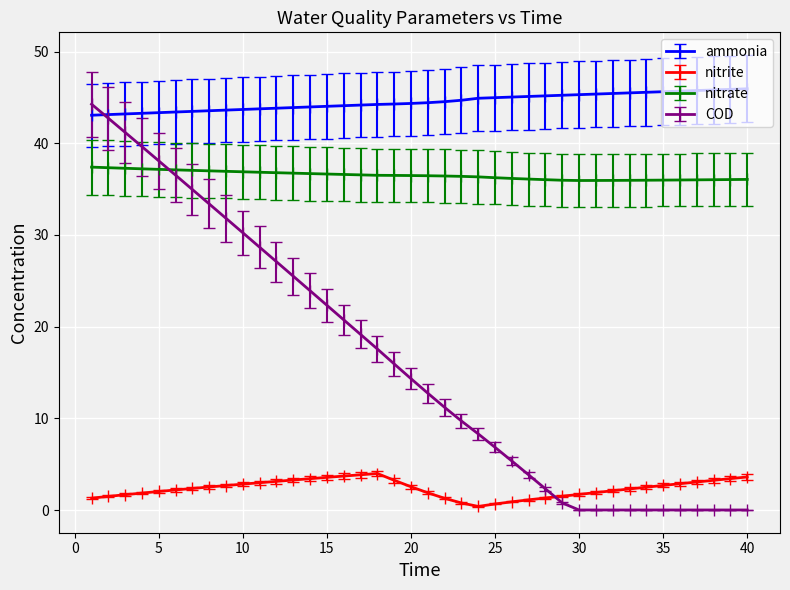

Which series has the largest range (max minus min)?

COD